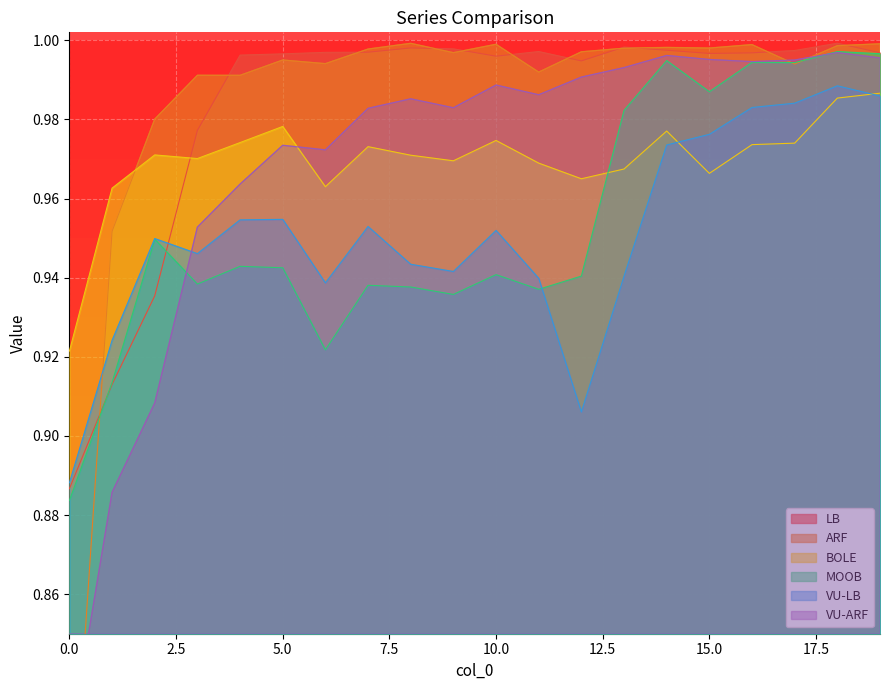

Reading right to left, transcribe all the data shown in this chart.

LB: 1.0	1.0	1.0	1.0	1.0	1.0	1.0	1.0	1.0	1.0	1.0	1.0	1.0	1.0	1.0	1.0	1.0	0.9	0.9	0.9
ARF: 1.0	1.0	1.0	1.0	1.0	1.0	1.0	1.0	1.0	1.0	1.0	1.0	1.0	1.0	1.0	1.0	1.0	1.0	1.0	0.8
BOLE: 1.0	1.0	1.0	1.0	1.0	1.0	1.0	1.0	1.0	1.0	1.0	1.0	1.0	1.0	1.0	1.0	1.0	1.0	1.0	0.9
MOOB: 1.0	1.0	1.0	1.0	1.0	1.0	1.0	0.9	0.9	0.9	0.9	0.9	0.9	0.9	0.9	0.9	0.9	0.9	0.9	0.9
VU-LB: 1.0	1.0	1.0	1.0	1.0	1.0	0.9	0.9	0.9	1.0	0.9	0.9	1.0	0.9	1.0	1.0	0.9	0.9	0.9	0.9
VU-ARF: 1.0	1.0	1.0	1.0	1.0	1.0	1.0	1.0	1.0	1.0	1.0	1.0	1.0	1.0	1.0	1.0	1.0	0.9	0.9	0.8